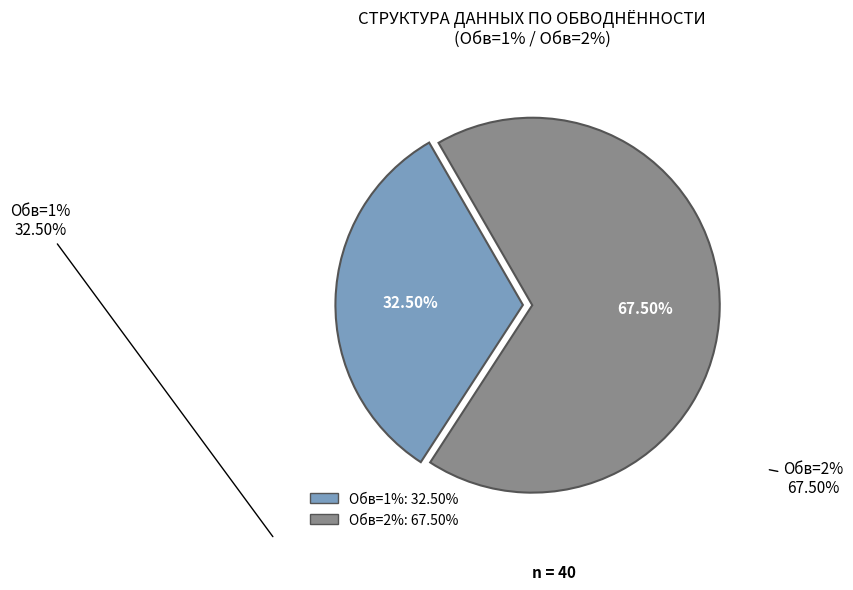

Is there any slice that represents more than half of the pie?

Yes